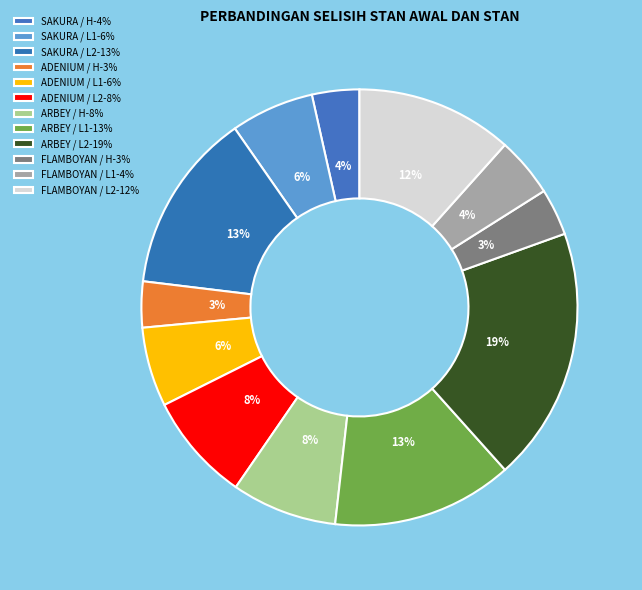

To the nearest percent, what is the average slice percentage?

8%